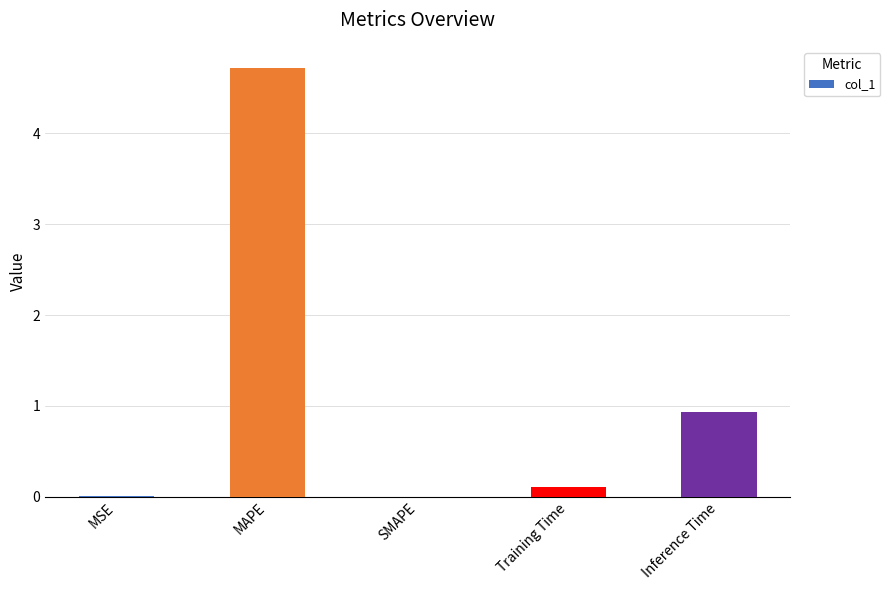

How many categories are shown in the chart?

5